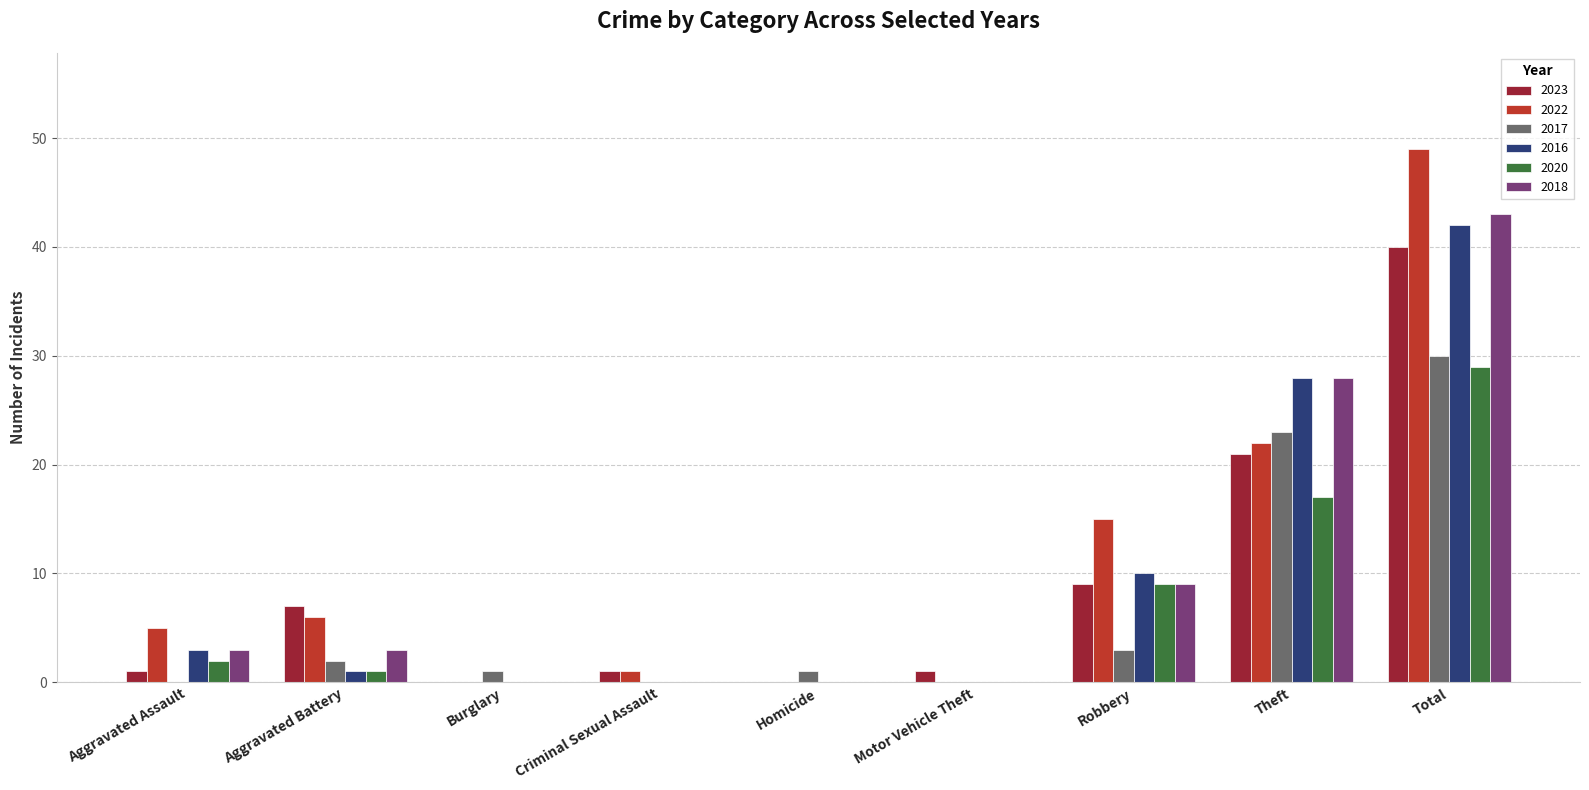

At which category is the sum across all series the highest?

Total